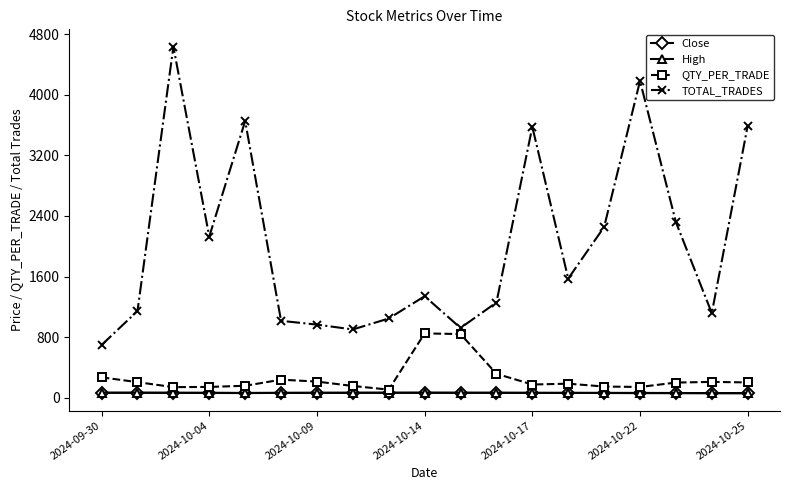

True or false: TOTAL_TRADES and QTY_PER_TRADE cross at least once.

False